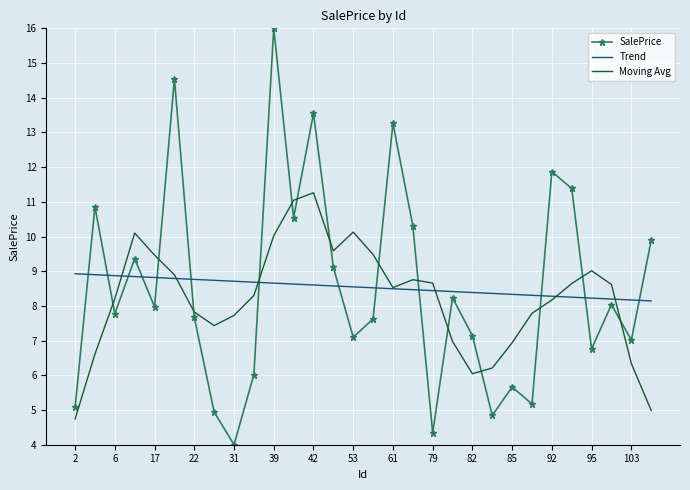

What is the highest value of the SalePrice series?

16.0